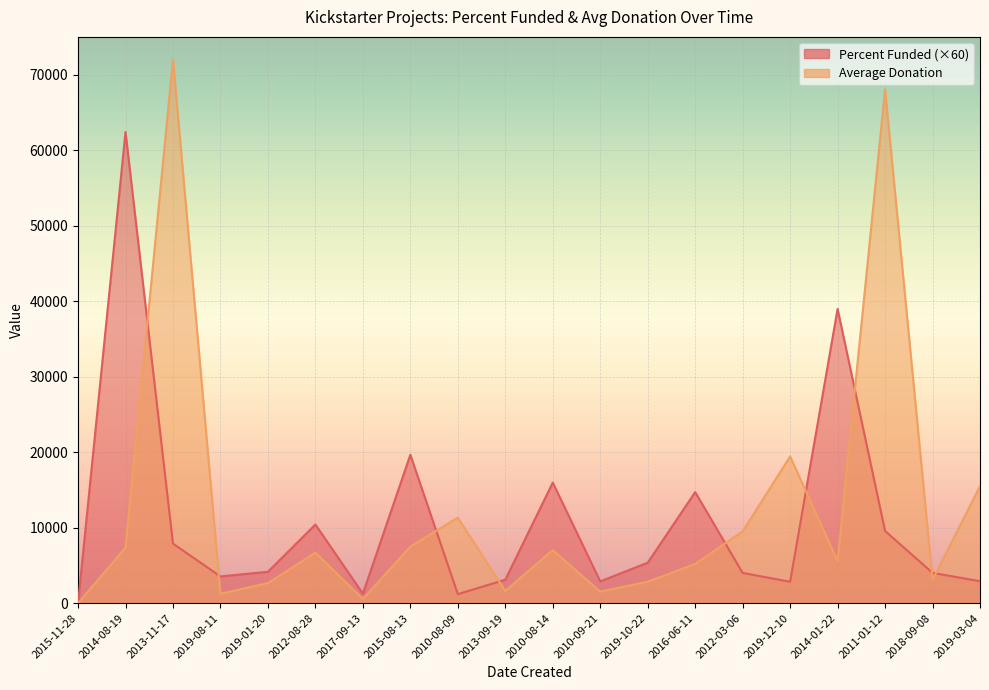

List the series in order of their overall mean, highest first.

Average Donation, Percent Funded